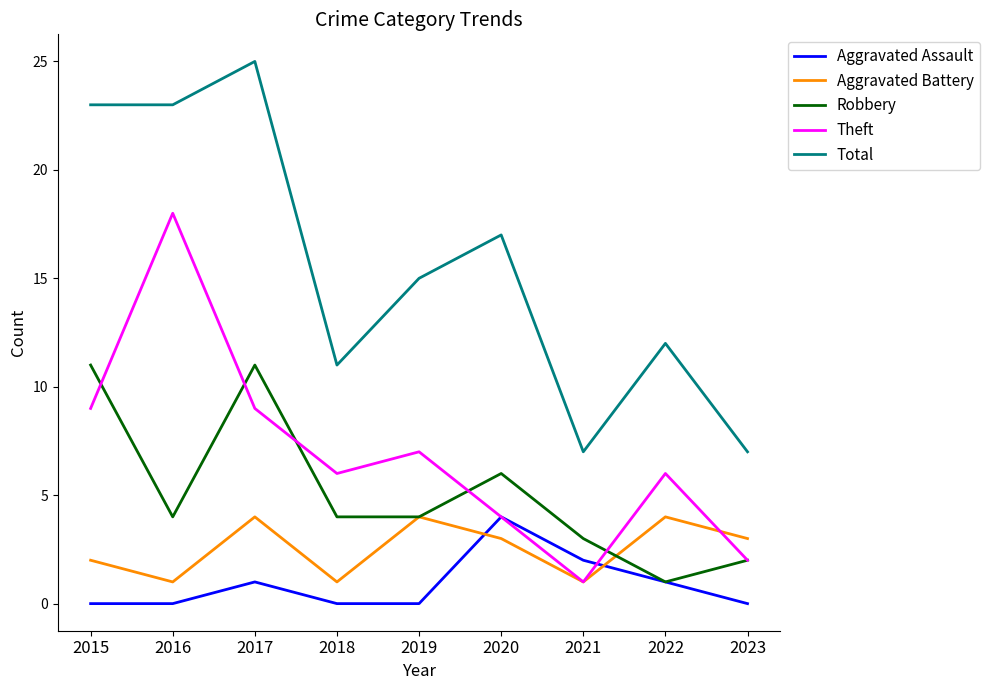

At 2017, list the series in order from smallest to largest.

Aggravated Assault, Aggravated Battery, Theft, Robbery, Total